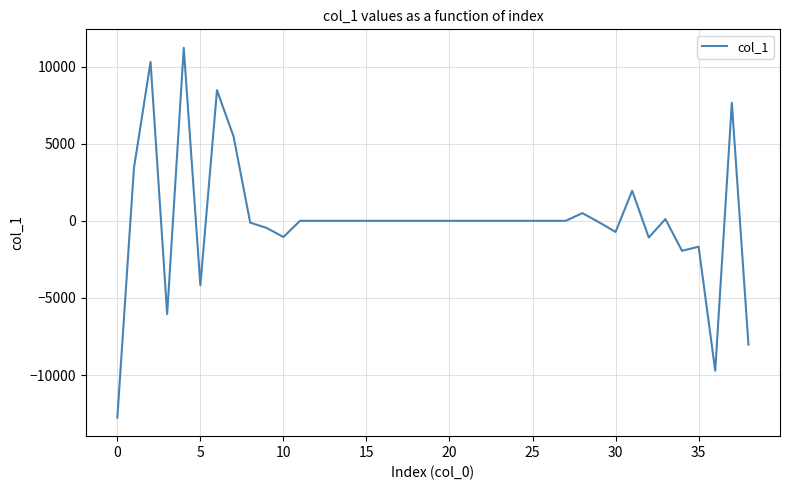

What is the greatest value displayed?

11210.5